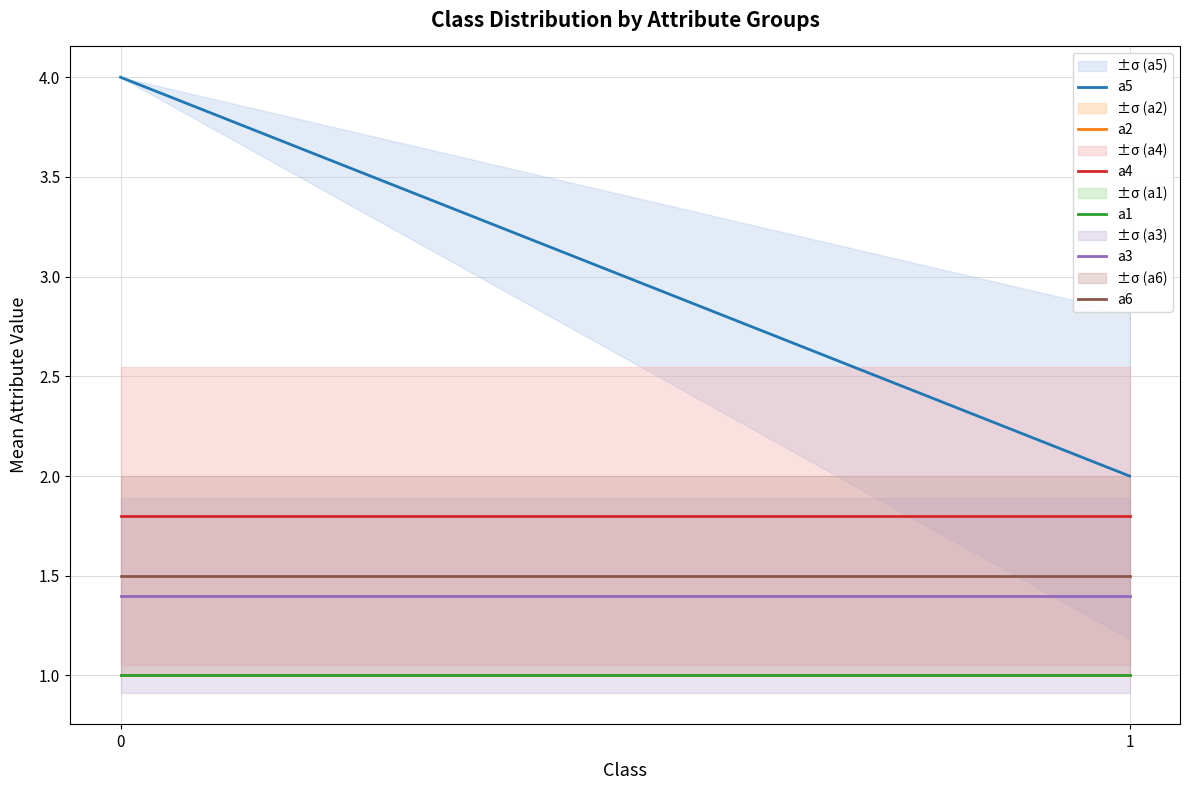

Reading left to right, list all the values displayed in this chart.

a5: 0=4.0	1=2.0
a2: 0=1.0	1=1.0
a4: 0=1.8	1=1.8
a1: 0=1.0	1=1.0
a3: 0=1.4	1=1.4
a6: 0=1.5	1=1.5